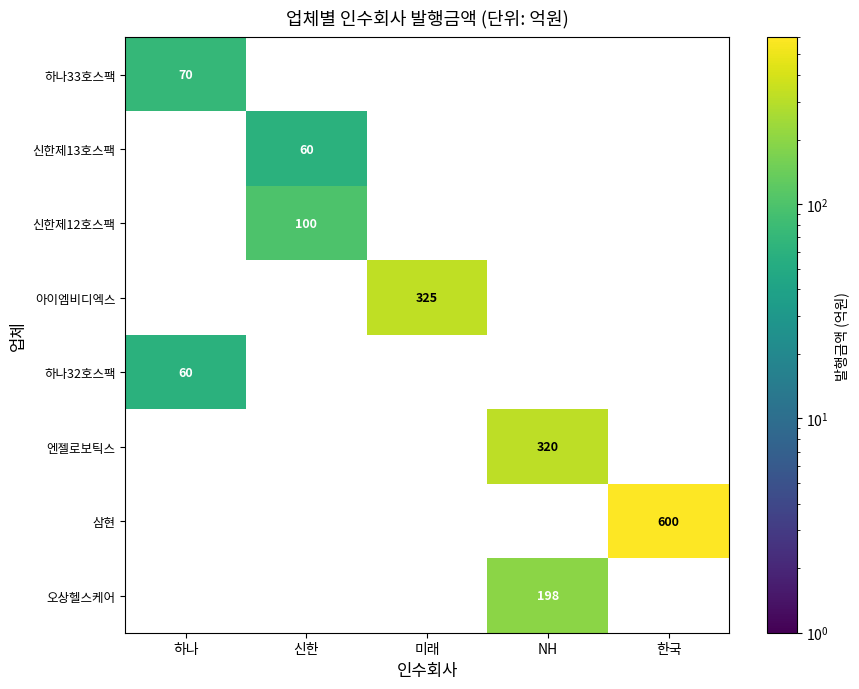

Is it true that 오상헬스케어 equals 95 at NH?

False